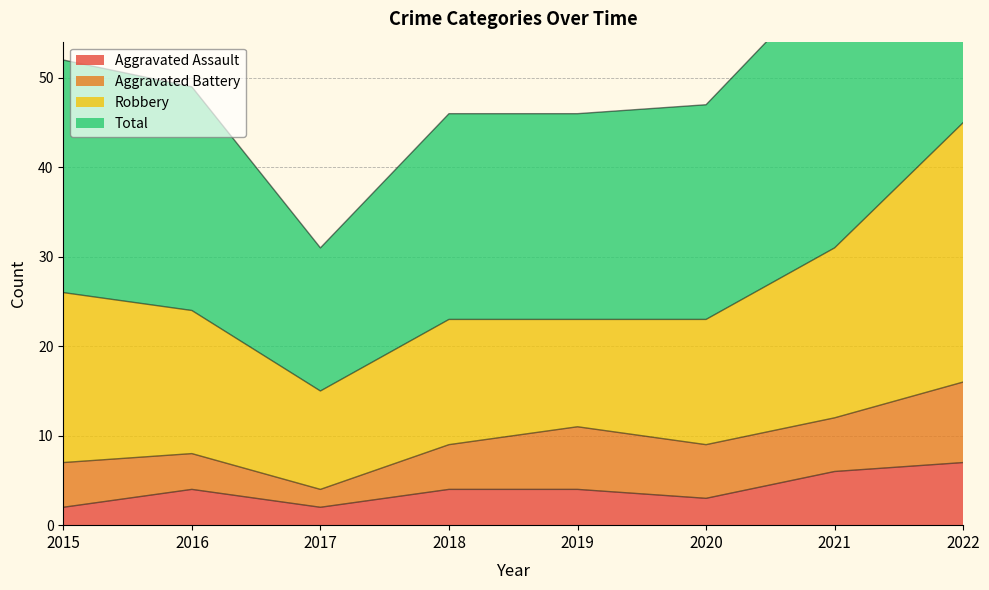

True or false: Aggravated Assault has a value of 7 at 2022.

True